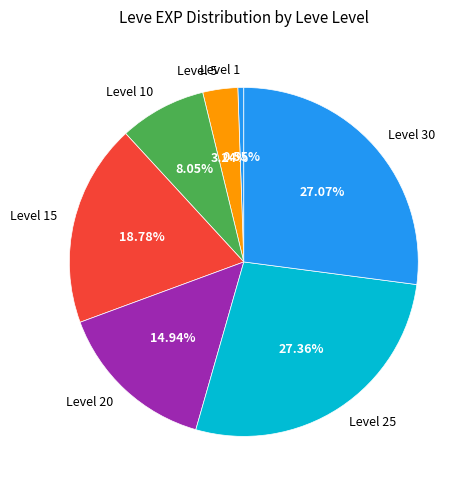

Between Level 15 and Level 1, which is larger?

Level 15